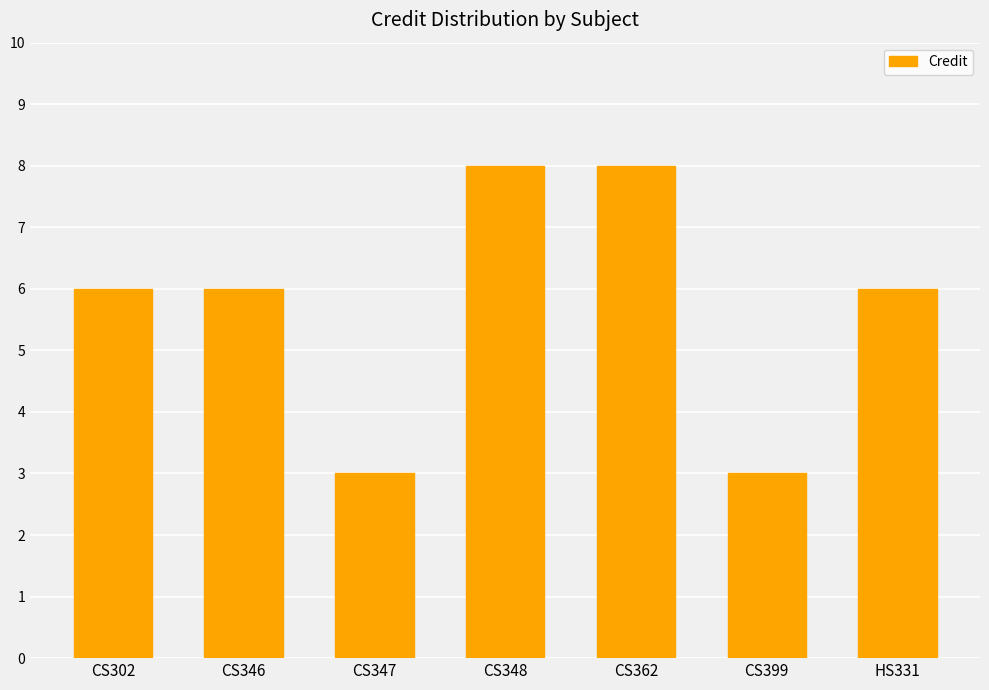

What is the maximum value shown in the chart?

8